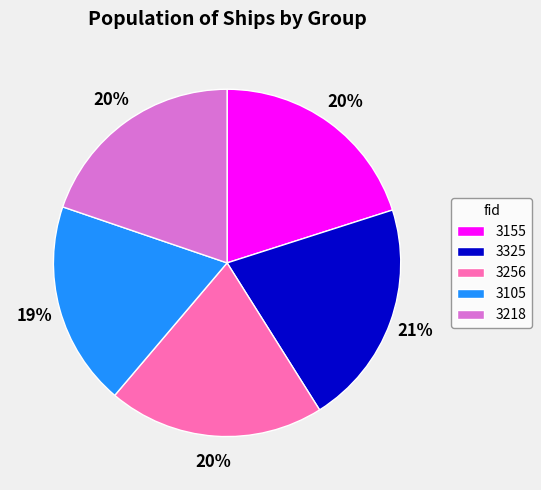

Is 3325 the majority of the pie?

No